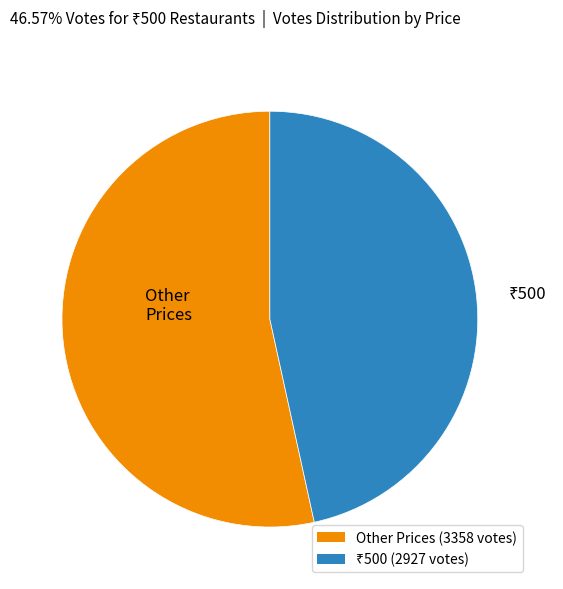

Does any single category account for the majority?

Yes